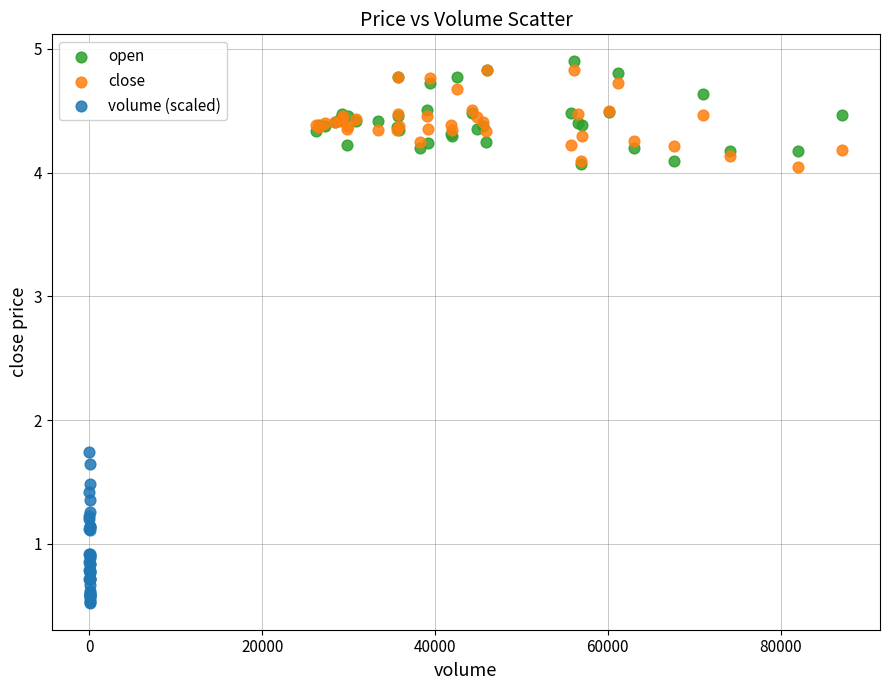

Which series has the largest Y range (max minus min)?

volume (scaled)